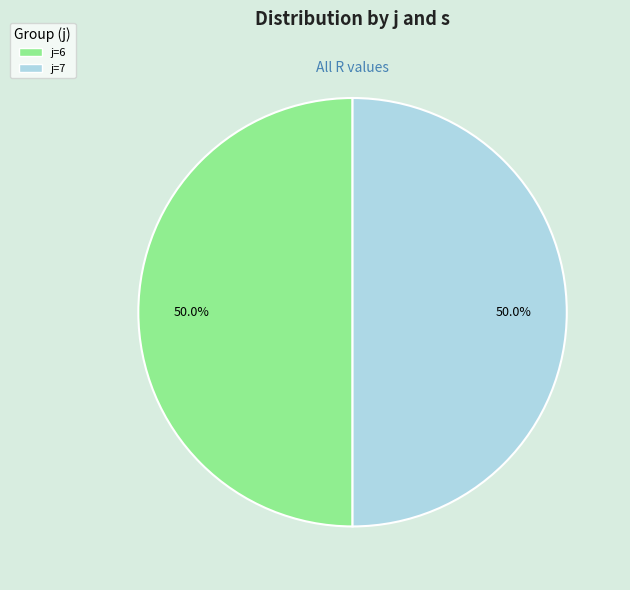

Approximately how many times larger is the value at j=6 compared to j=7?

1.0